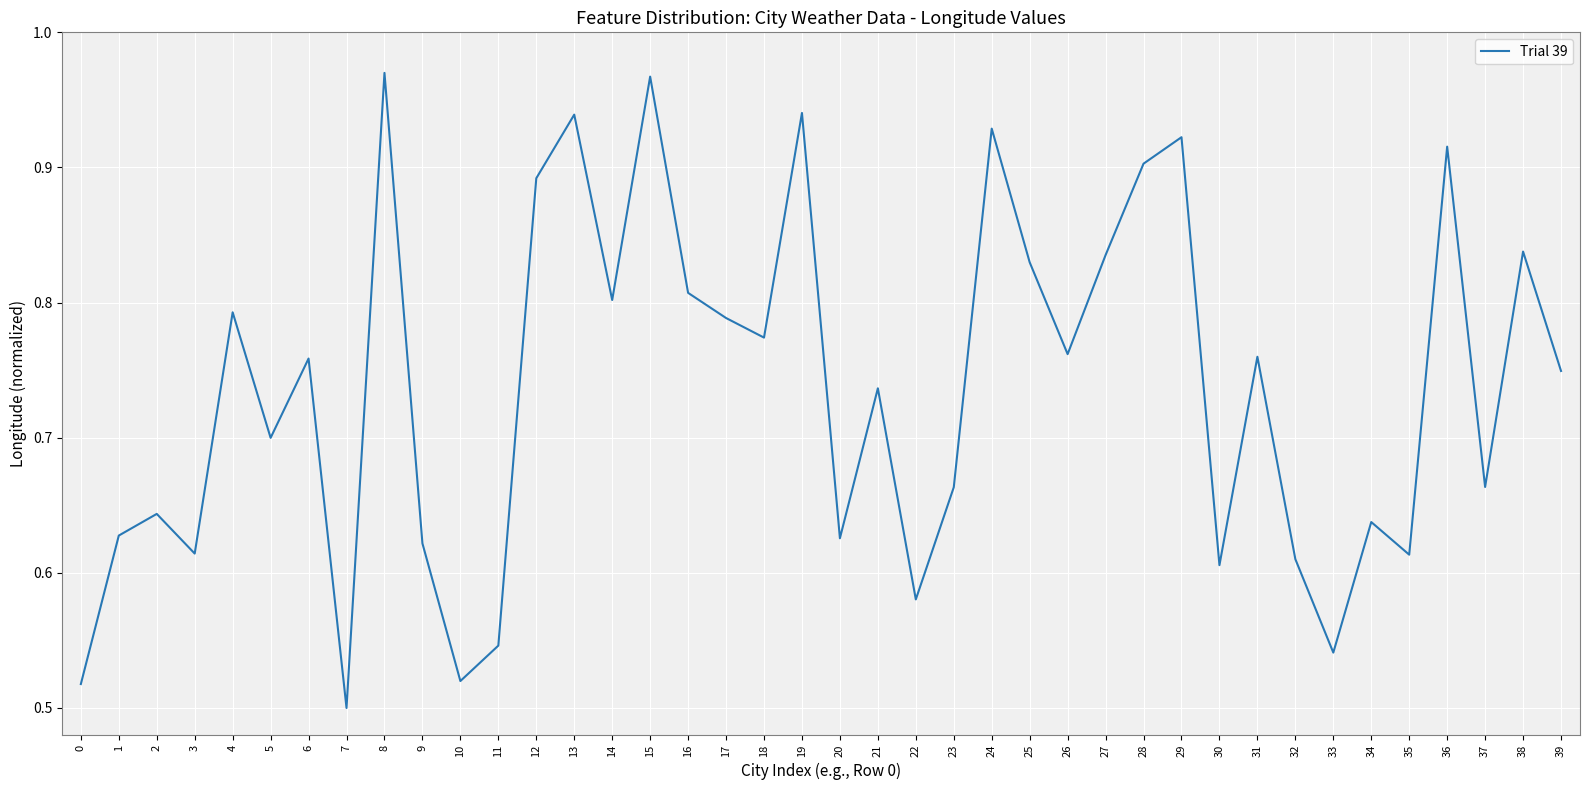

What is the sum of all values?

29.4